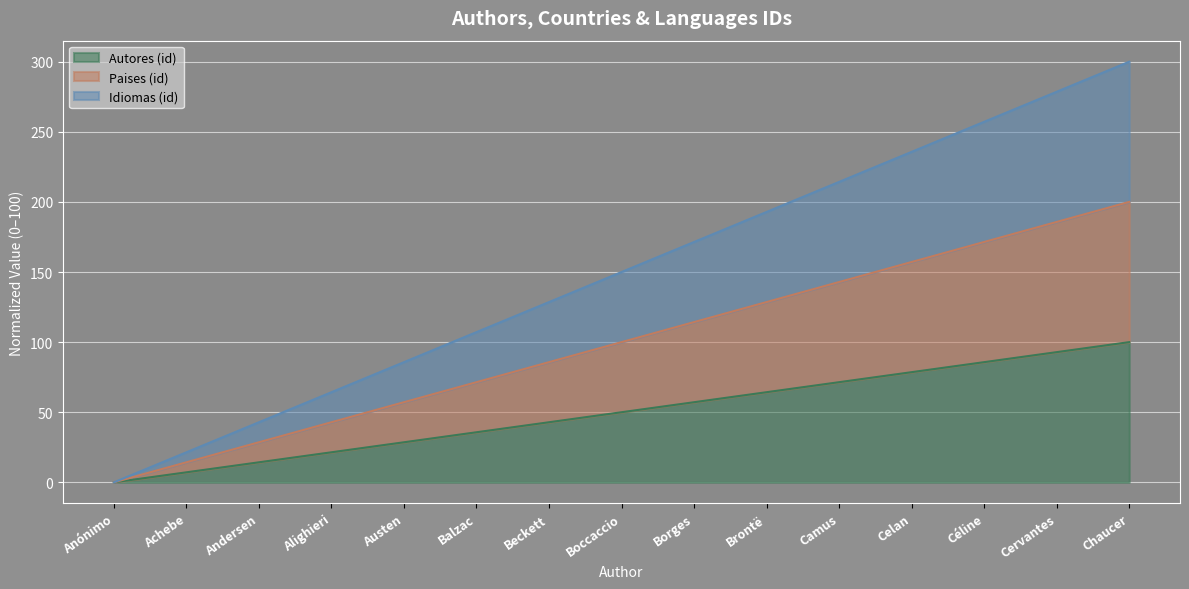

True or false: Autores (id) and Idiomas (id) cross at least once.

False